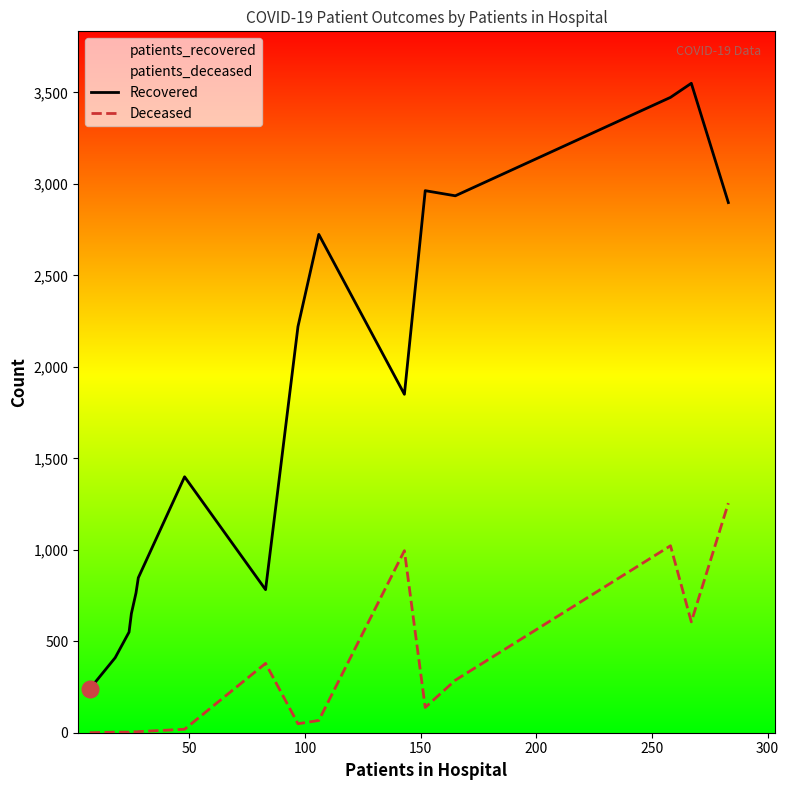

What is the highest value of the Deceased series?

1255